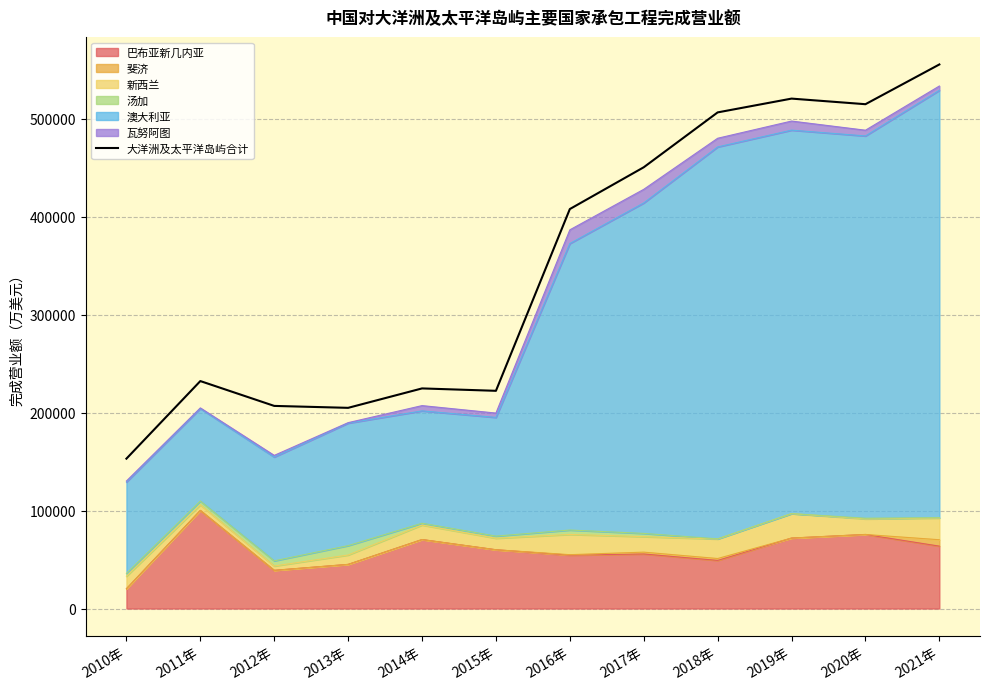

Reading right to left, what are all the values shown in this chart?

555580	514999	520718	506632	450601	407936	222313	224761	204927	206900	232265	153039